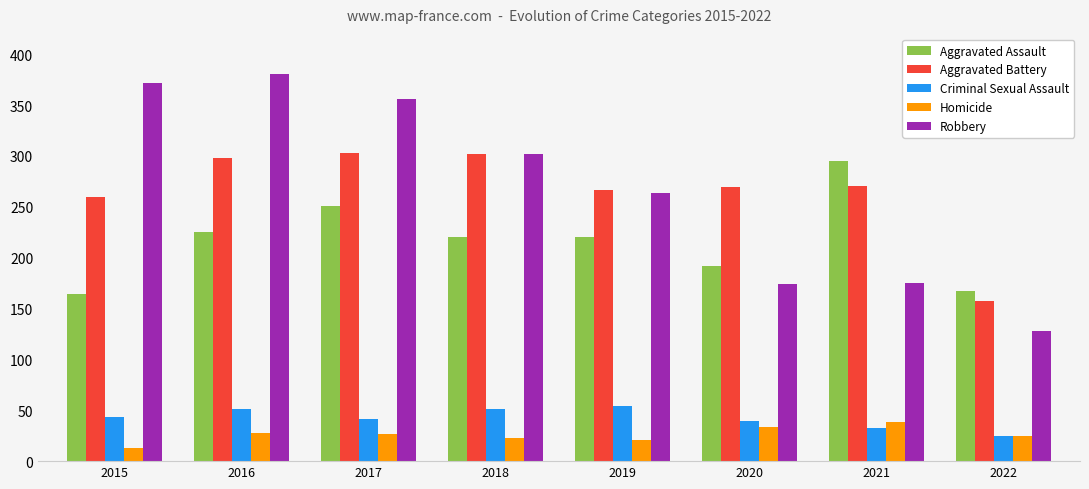

At which label does Aggravated Battery first exceed 270?

2016